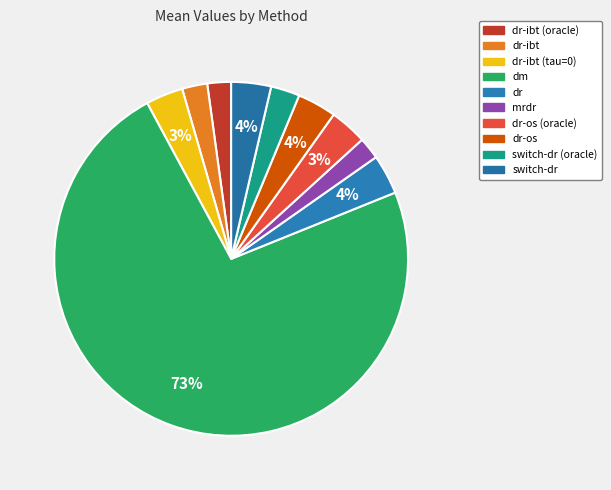

How many segments does this pie chart have?

10